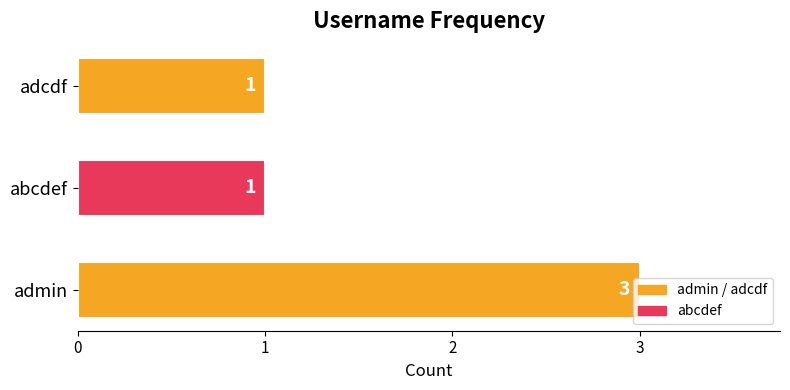

What is the sum of the values at admin and adcdf?

4